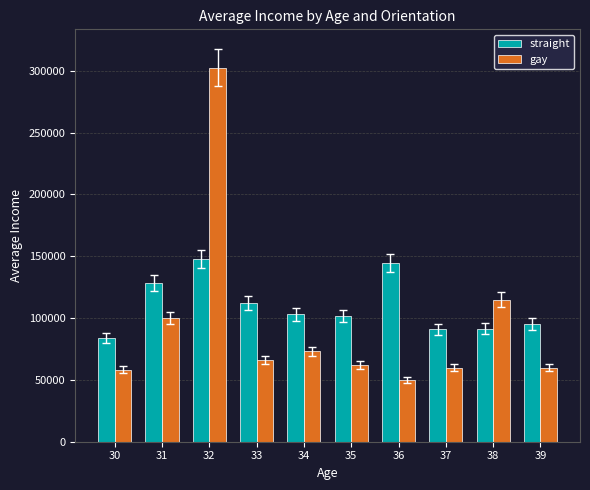

What is the sum of all gay values?

947166.7